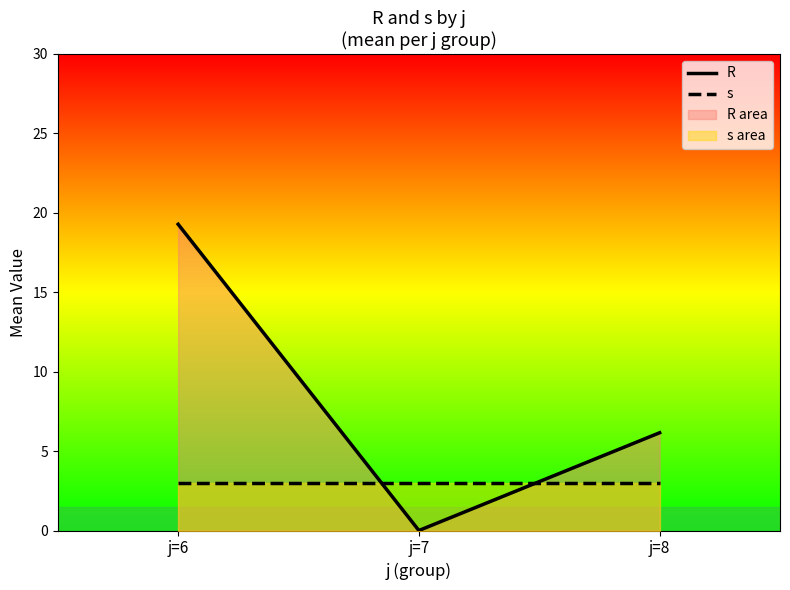

What are all the series names shown in the legend?

R, s